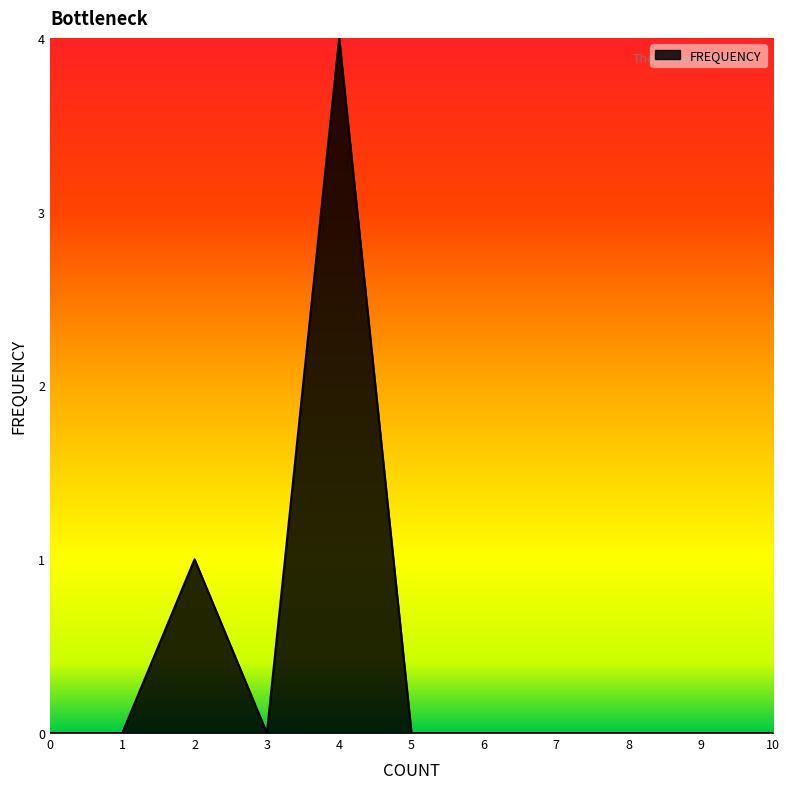

What is the change in value from 2 to 4?

+3